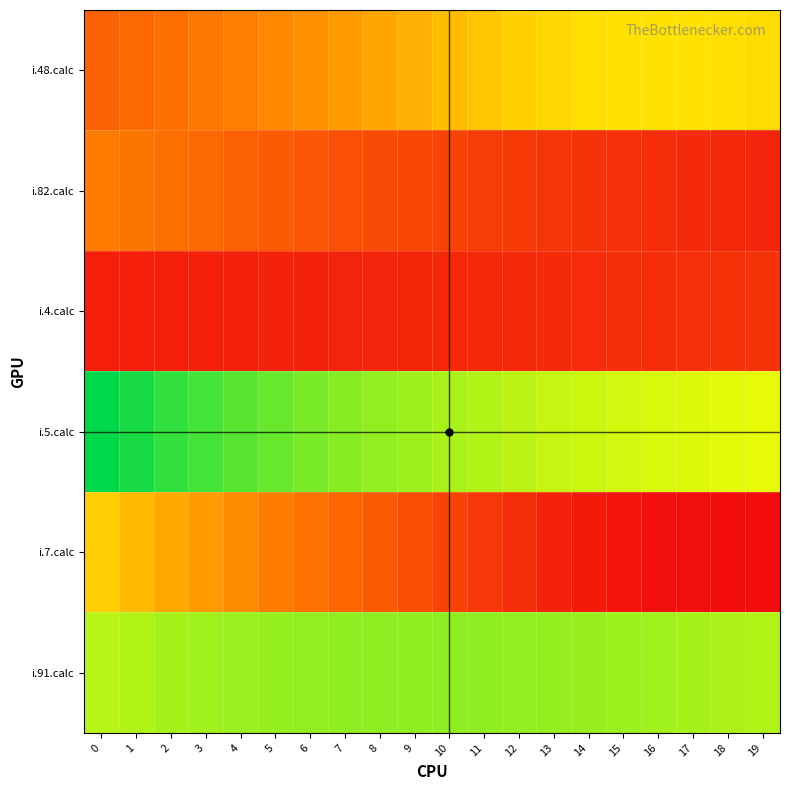

Reading right to left, what are all the values shown in this chart?

i.48.calc: 19=0.6	18=0.6	17=0.6	16=0.6	15=0.6	14=0.6	13=0.6	12=0.5	11=0.5	10=0.5	9=0.5	8=0.4	7=0.4	6=0.4	5=0.4	4=0.3	3=0.3	2=0.3	1=0.3	0=0.2
i.82.calc: 19=0.1	18=0.1	17=0.1	16=0.1	15=0.1	14=0.1	13=0.1	12=0.1	11=0.1	10=0.2	9=0.2	8=0.2	7=0.2	6=0.2	5=0.2	4=0.2	3=0.3	2=0.3	1=0.3	0=0.3
i.4.calc: 19=0.1	18=0.1	17=0.1	16=0.1	15=0.1	14=0.1	13=0.1	12=0.1	11=0.1	10=0.1	9=0.1	8=0.1	7=0.1	6=0.1	5=0.1	4=0.1	3=0.1	2=0.1	1=0.1	0=0.1
i.5.calc: 19=0.7	18=0.7	17=0.7	16=0.7	15=0.7	14=0.7	13=0.7	12=0.8	11=0.8	10=0.8	9=0.8	8=0.8	7=0.8	6=0.8	5=0.9	4=0.9	3=0.9	2=0.9	1=1.0	0=1.0
i.7.calc: 19=0.0	18=0.0	17=0.0	16=0.0	15=0.0	14=0.0	13=0.1	12=0.1	11=0.1	10=0.2	9=0.2	8=0.2	7=0.3	6=0.3	5=0.3	4=0.4	3=0.4	2=0.4	1=0.5	0=0.5
i.91.calc: 19=0.8	18=0.8	17=0.8	16=0.8	15=0.8	14=0.8	13=0.8	12=0.8	11=0.8	10=0.8	9=0.8	8=0.8	7=0.8	6=0.8	5=0.8	4=0.8	3=0.8	2=0.8	1=0.8	0=0.8